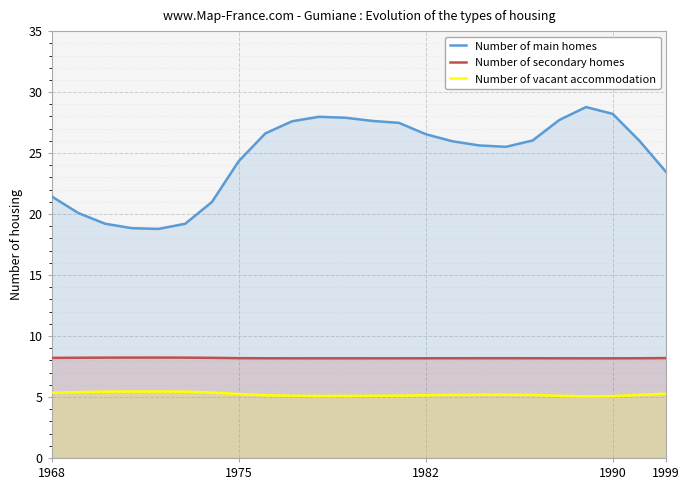

Where is Number of main homes nearest to the value 23?

1999